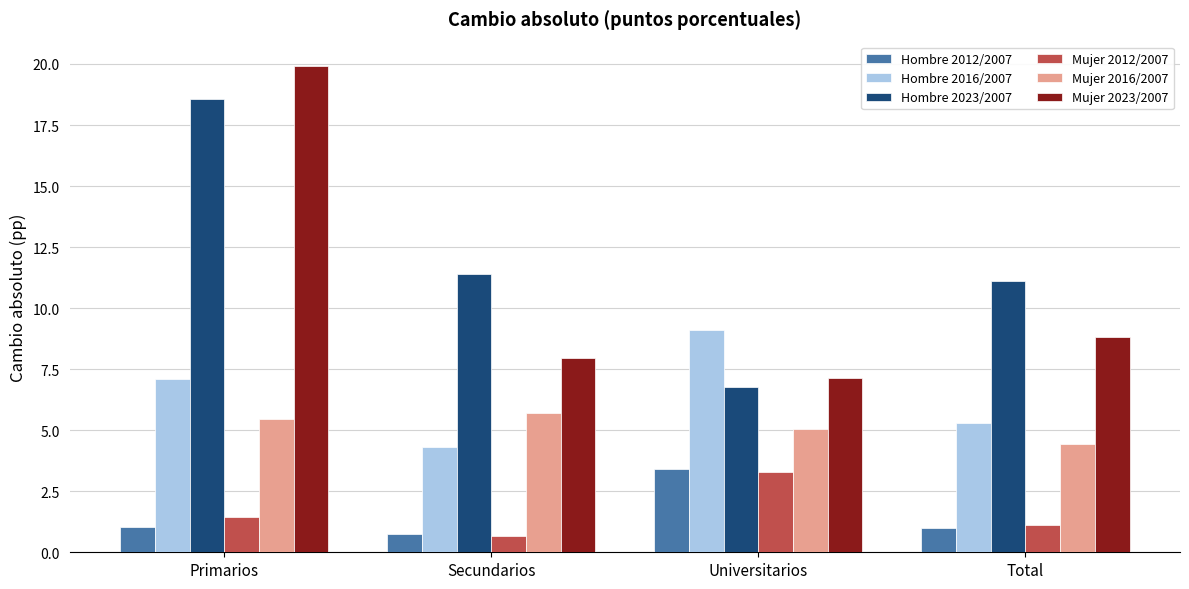

At which category does the chart reach its peak across all series?

Primarios